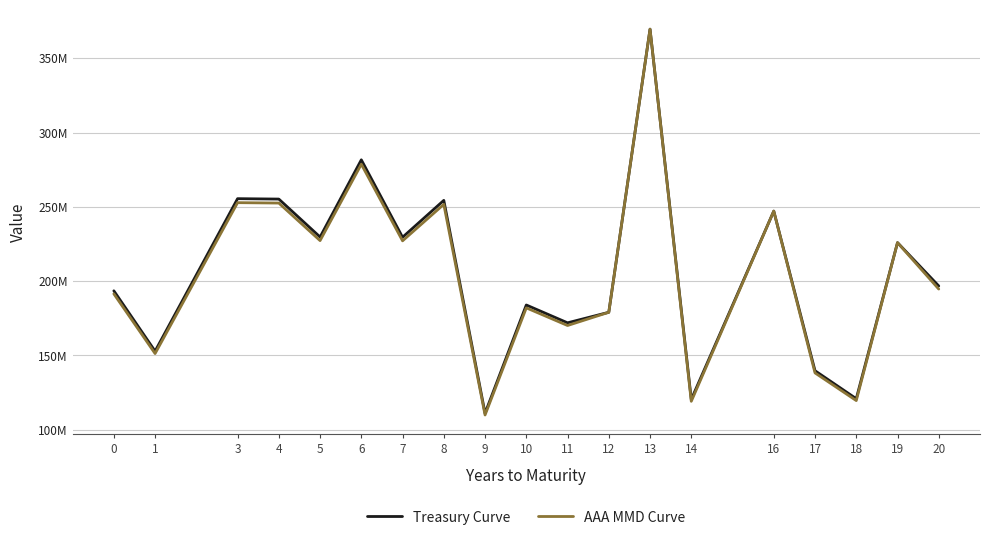

Is this an area chart (filled region under the line)?

No